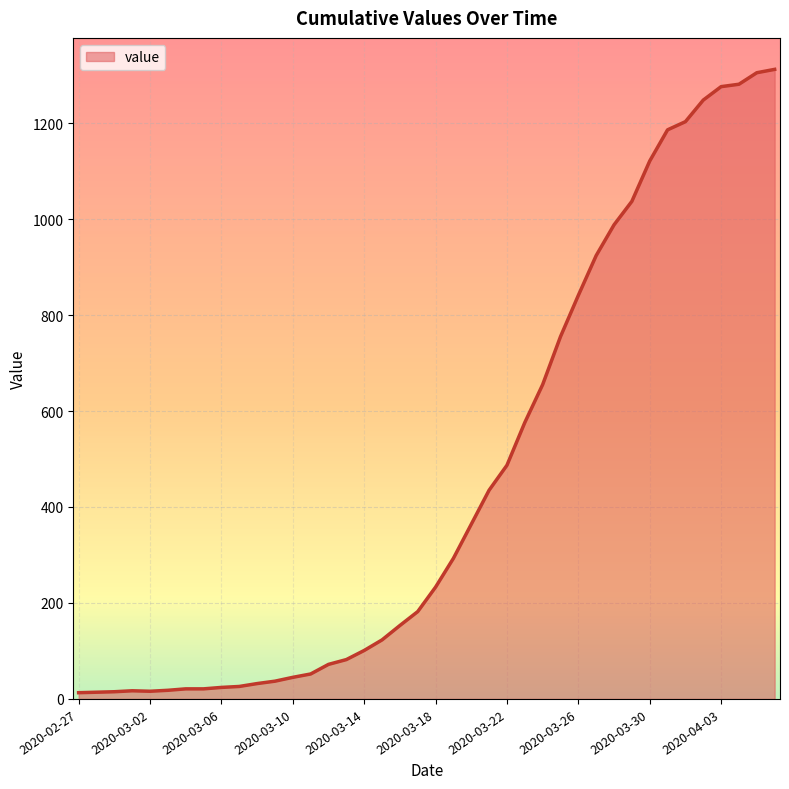

What is the maximum value shown in the chart?

1312